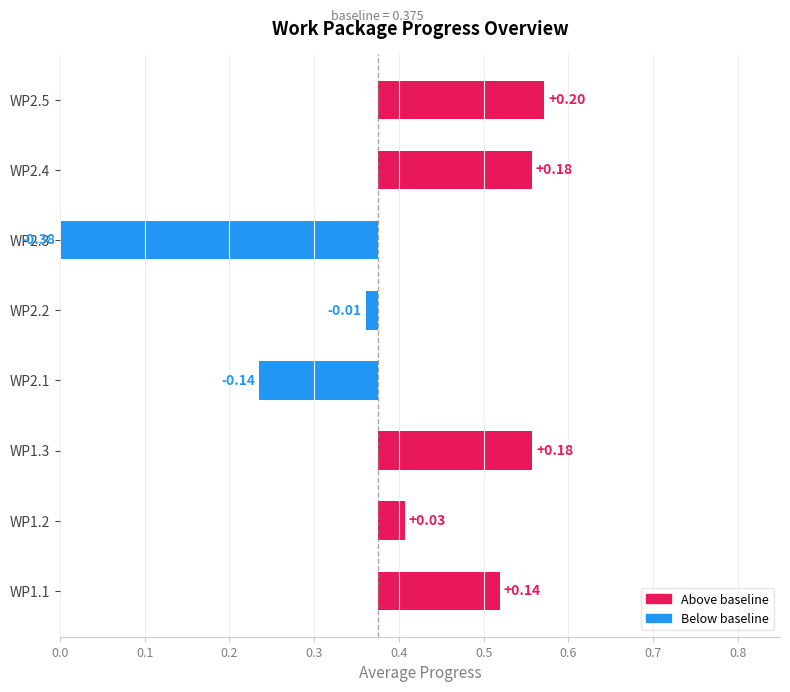

The value at WP1.2 is 0.0. True or false?

False